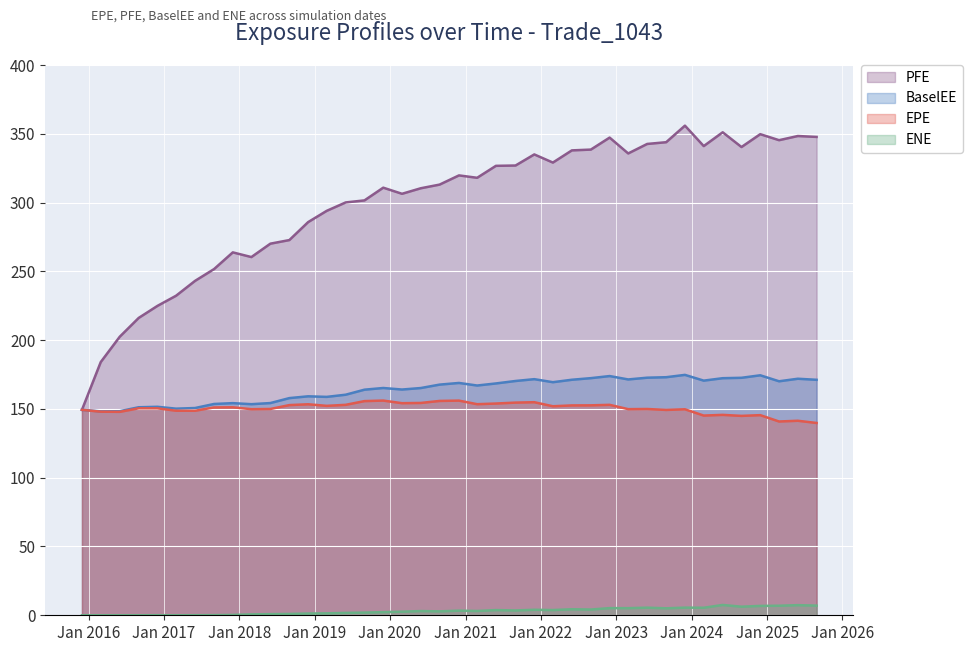

What is the difference between the BaselEE values at 2018-08-31 and 2018-05-31?

3.6